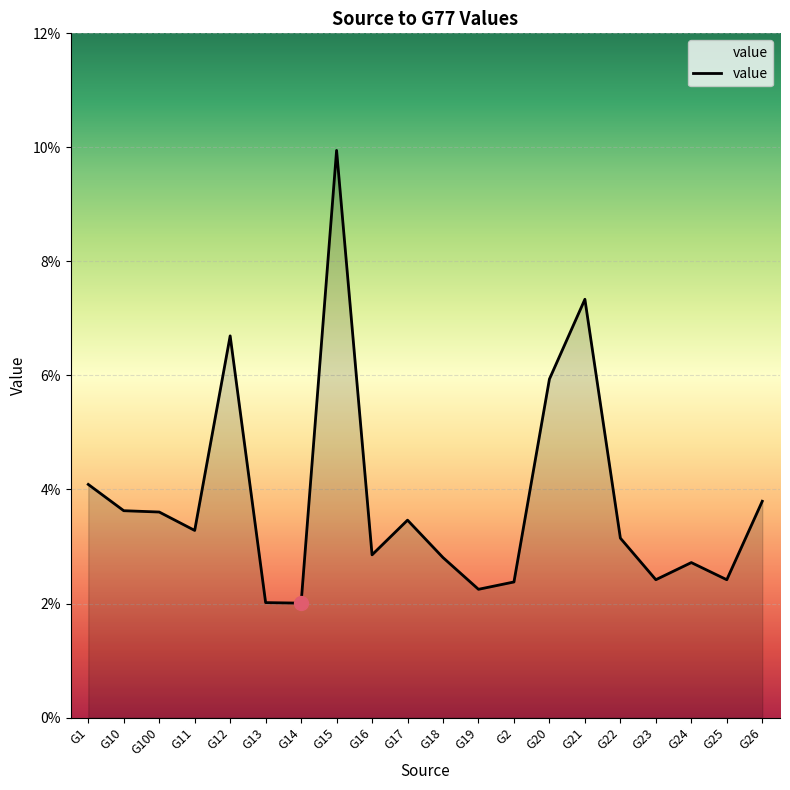

Reading right to left, extract all data points from this chart.

0.0	0.0	0.0	0.0	0.0	0.1	0.1	0.0	0.0	0.0	0.0	0.0	0.1	0.0	0.0	0.1	0.0	0.0	0.0	0.0